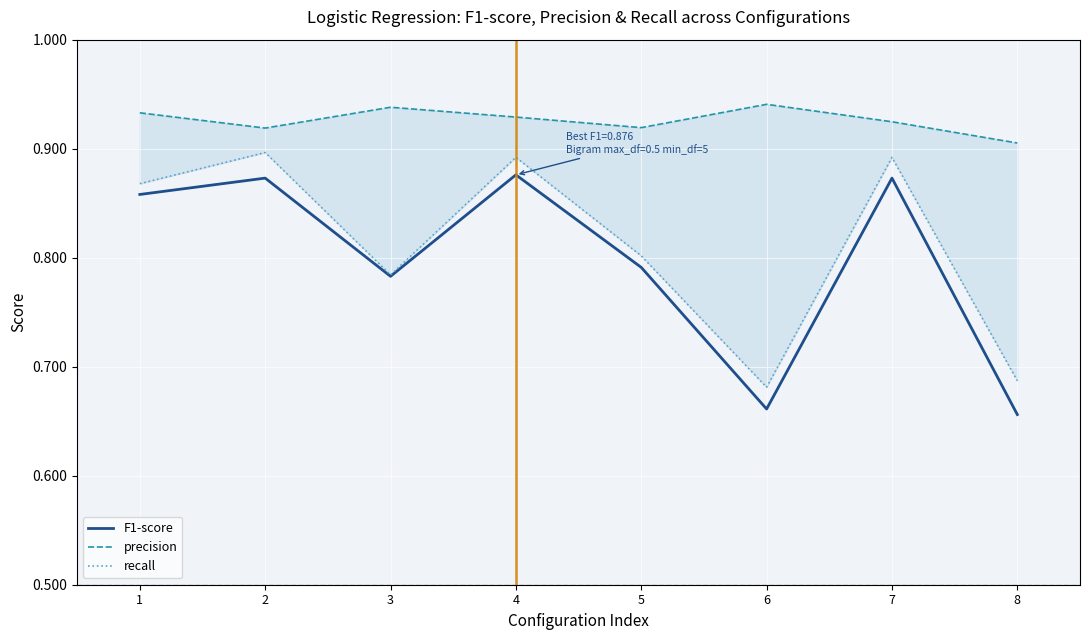

Which category has the highest value across all series?

6